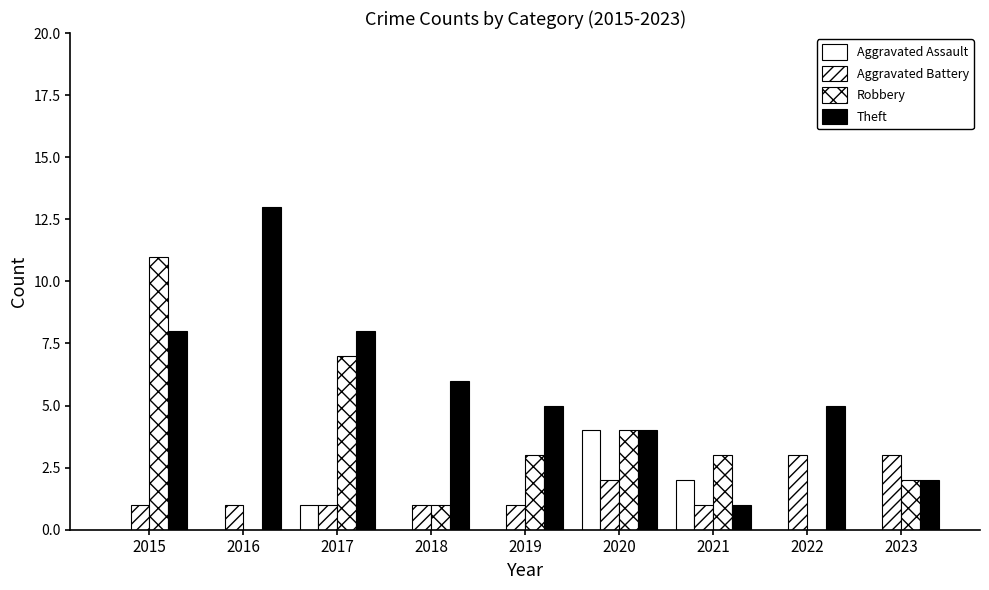

How many distinct data groups are displayed?

4